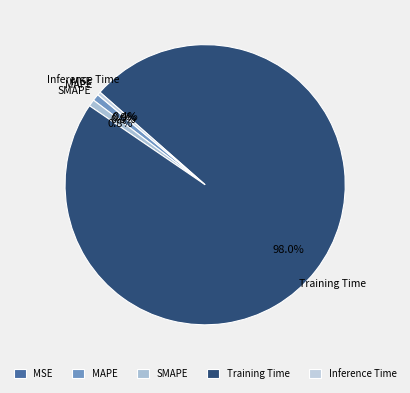

Which has a higher value, Training Time or Inference Time?

Training Time